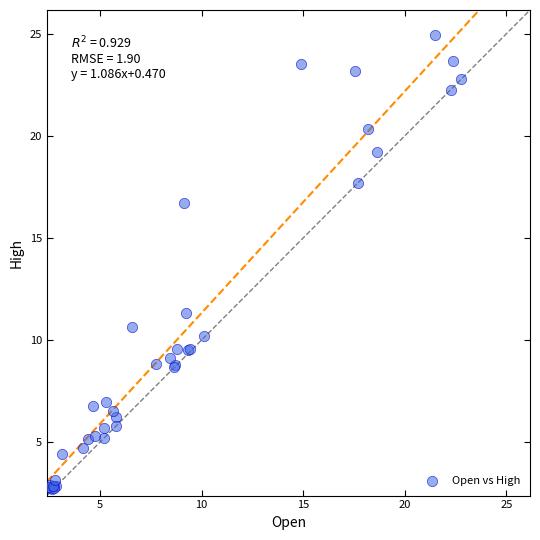

What Y value in the scatter plot is closest to 13?

11.3